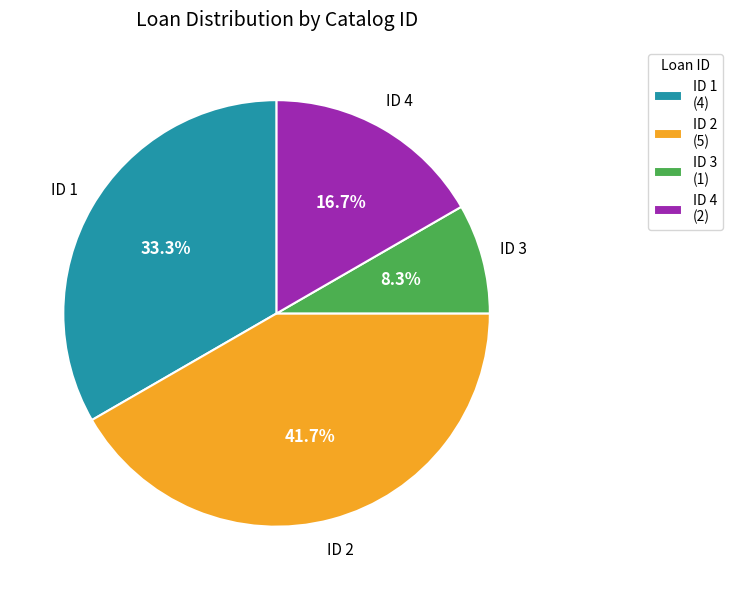

Which has a higher value, ID 1 (4) or ID 4 (2)?

ID 1 (4)